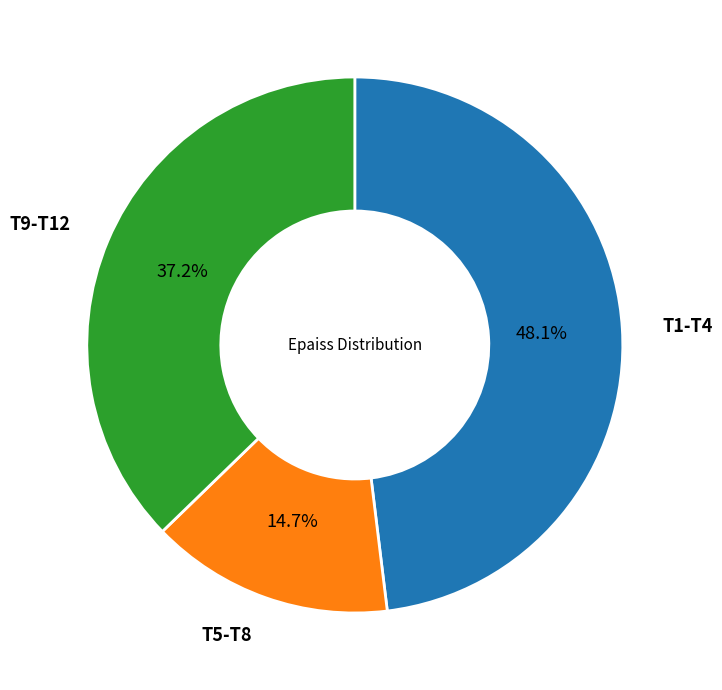

Does any single category account for the majority?

No